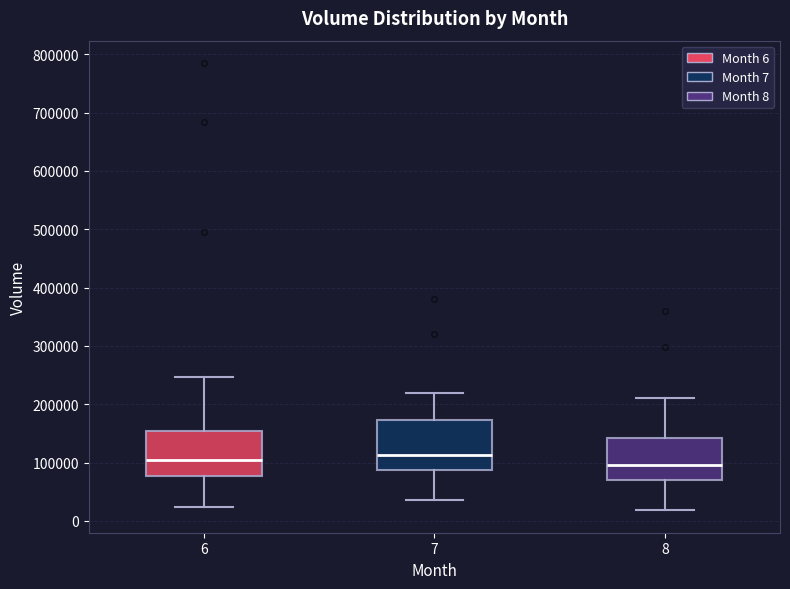

Reading left to right, transcribe this box plot: for each box, give where its median line is, the range the box spans, and where its two whiskers end, as read against the y-axis. The values are not printed on the chart, so give them approximately, as read against the axis.

6: median 100000, box 80000 to 150000, whiskers 20000 to 250000
7: median 110000, box 90000 to 170000, whiskers 40000 to 220000
8: median 100000, box 70000 to 140000, whiskers 20000 to 210000